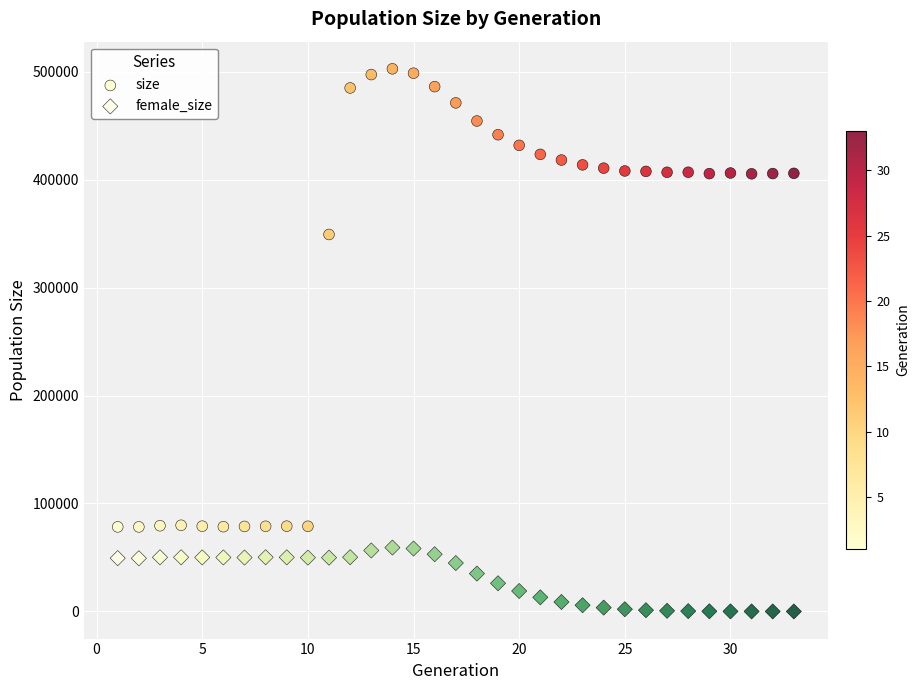

Which series has the largest Y range (max minus min)?

size